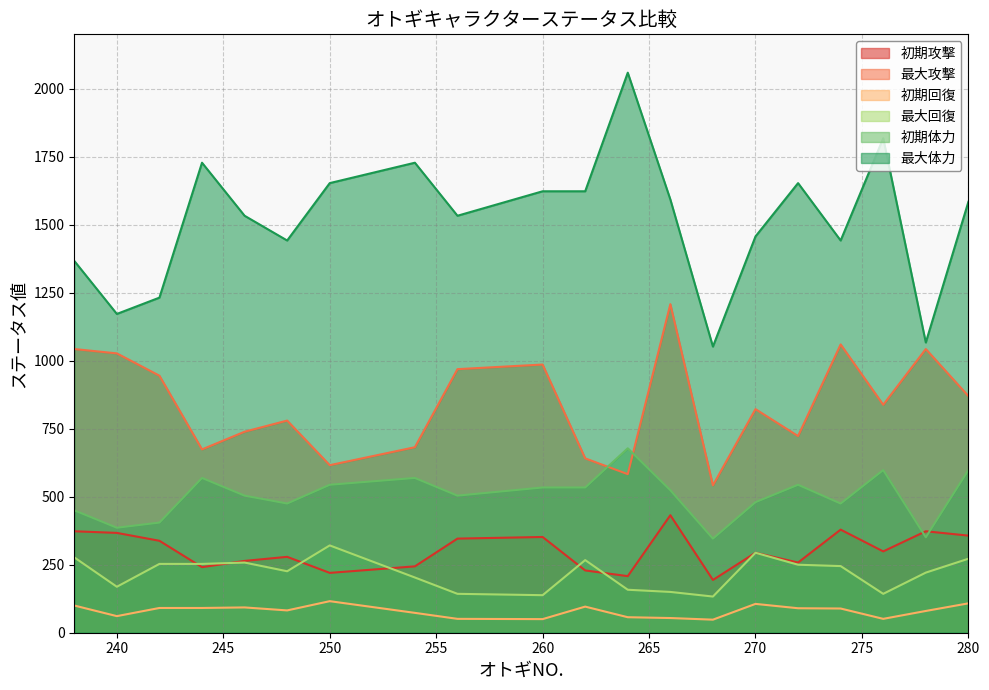

What is the maximum value for 最大回復?

321